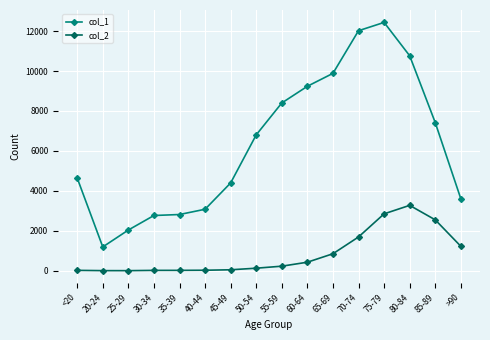

What value does the col_1 series have at 75-79?

12434